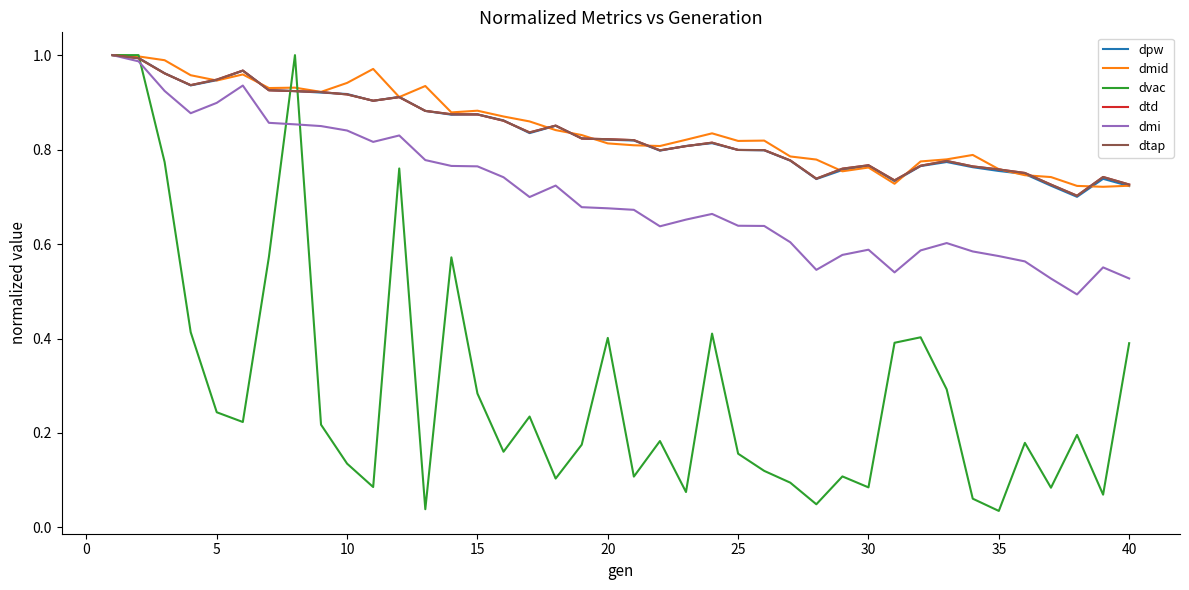

At how many categories does at least one series exceed 0?

40